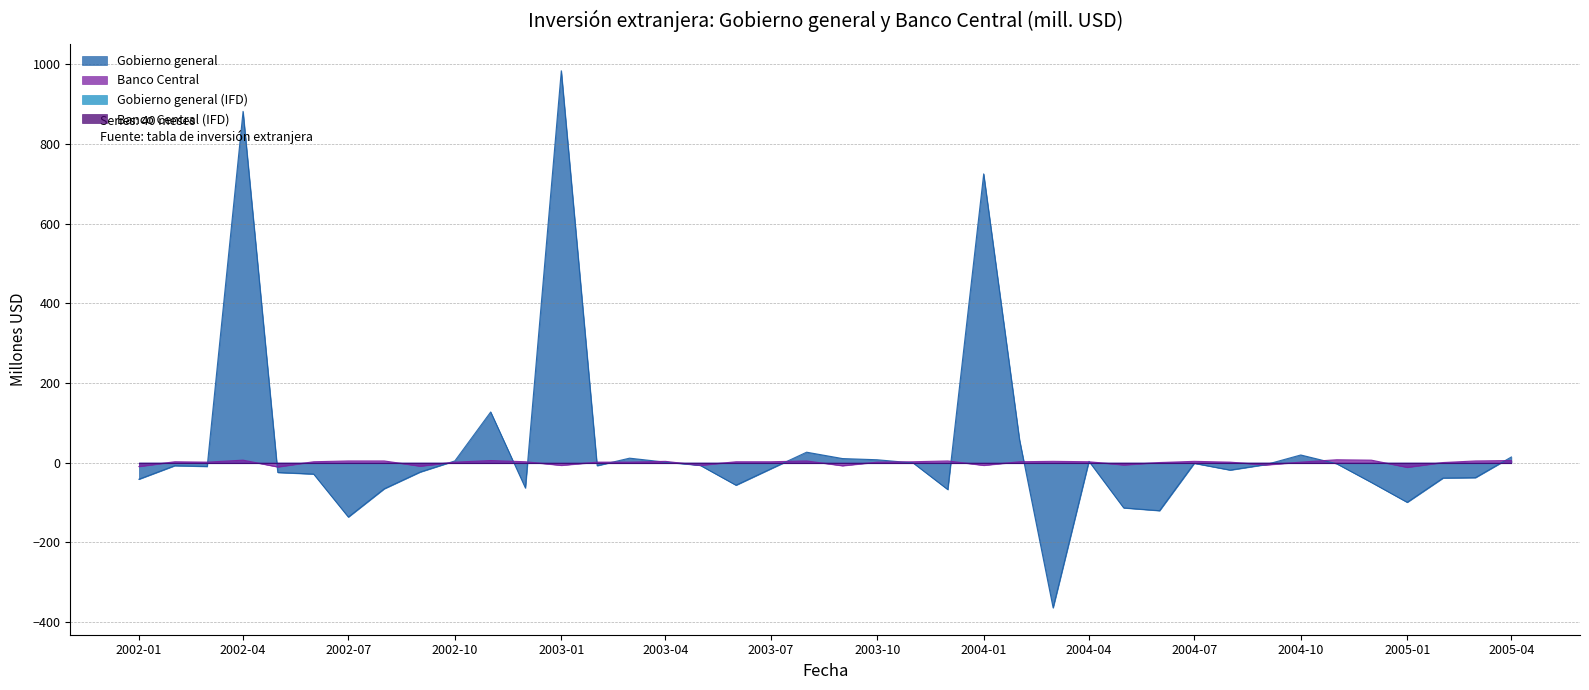

How many data points does each series have?

40